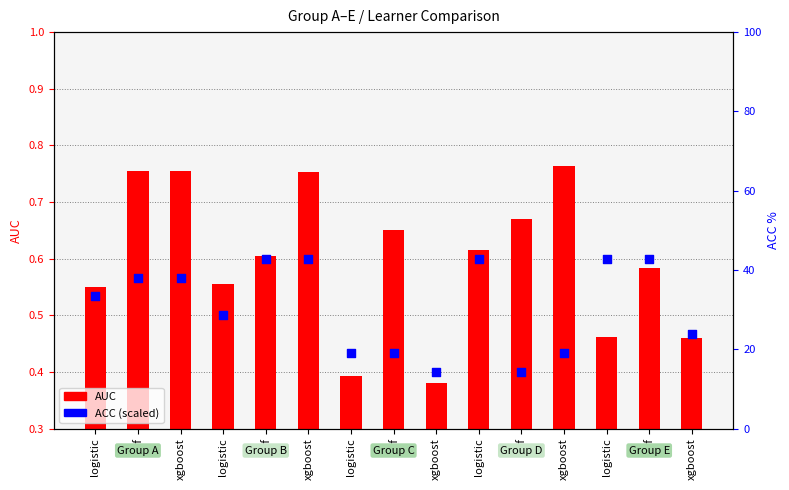

What is the change in value from logistic to xgboost?

-19.0